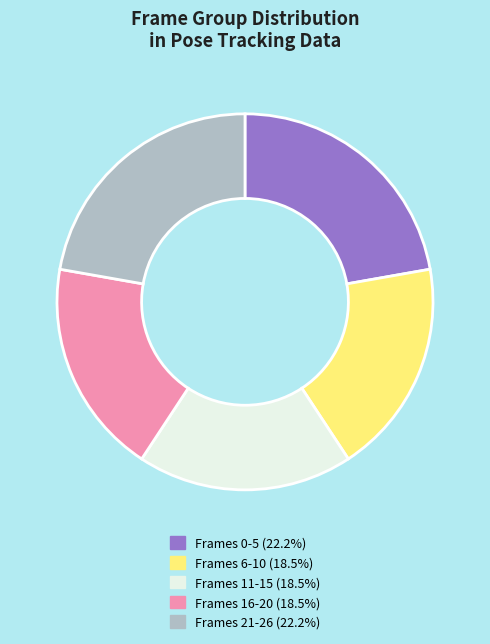

Does any single category account for the majority?

No